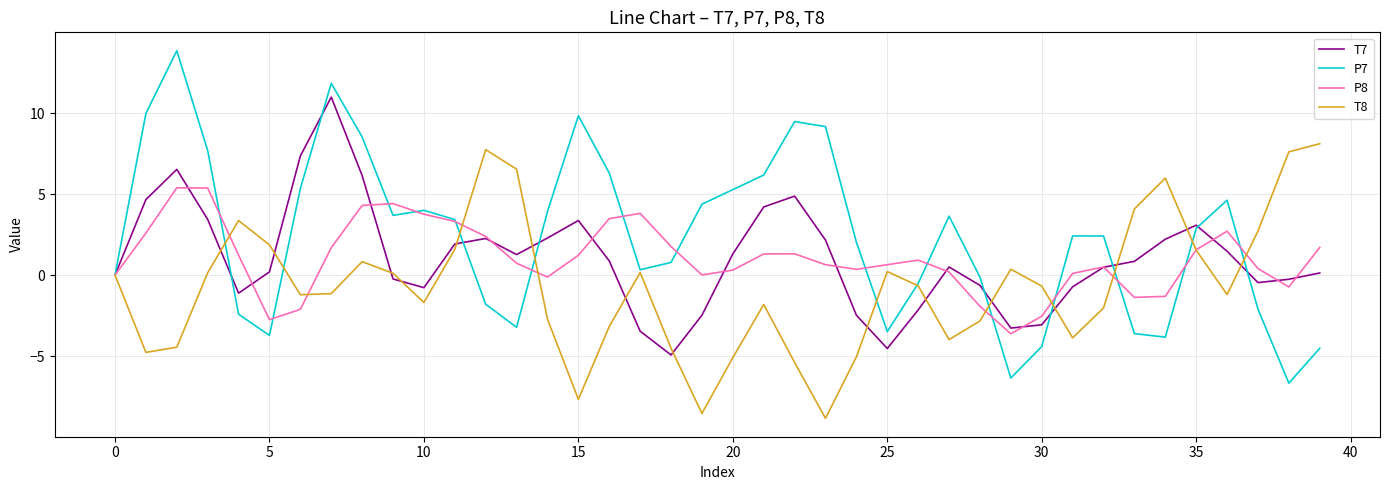

What is the maximum value shown in the chart?

13.8